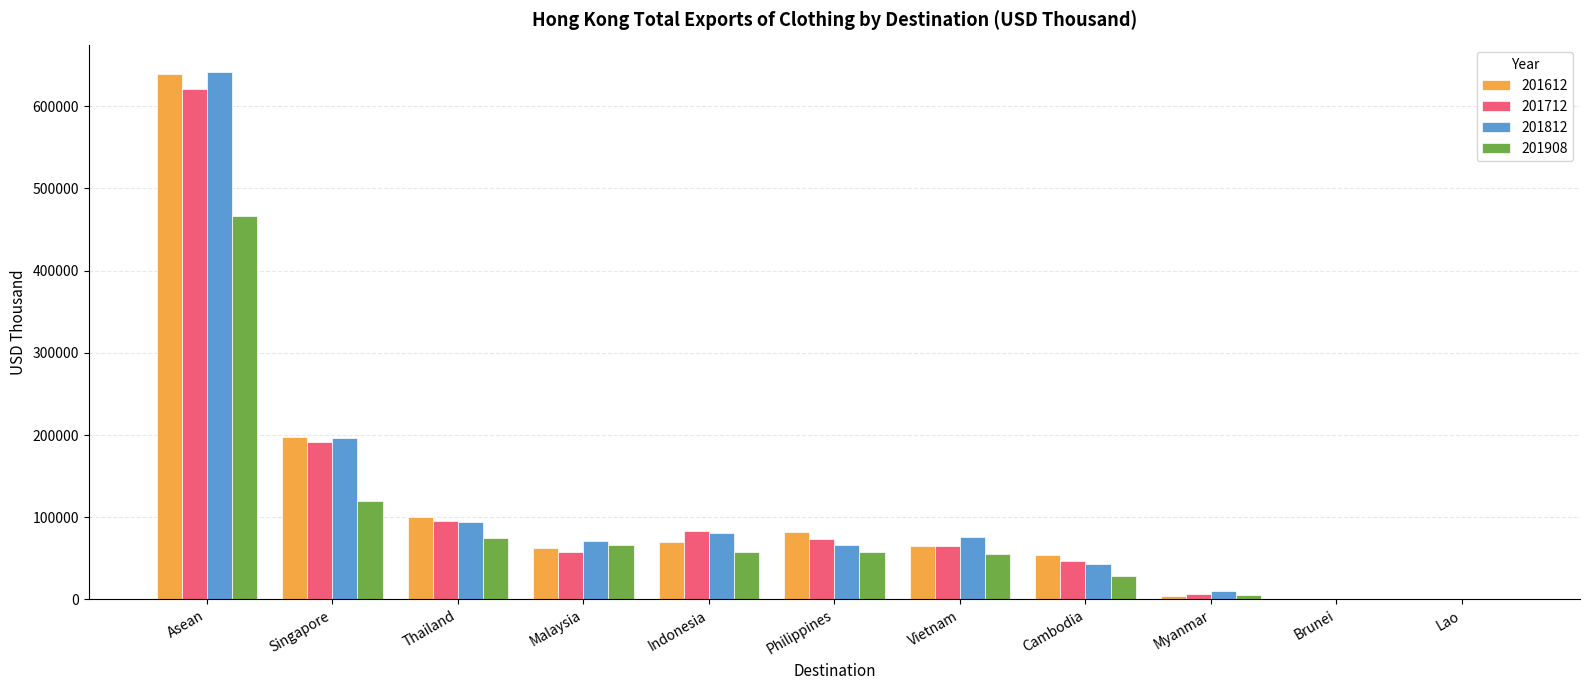

Is it true that 201812 equals 76503.1 at Vietnam?

True